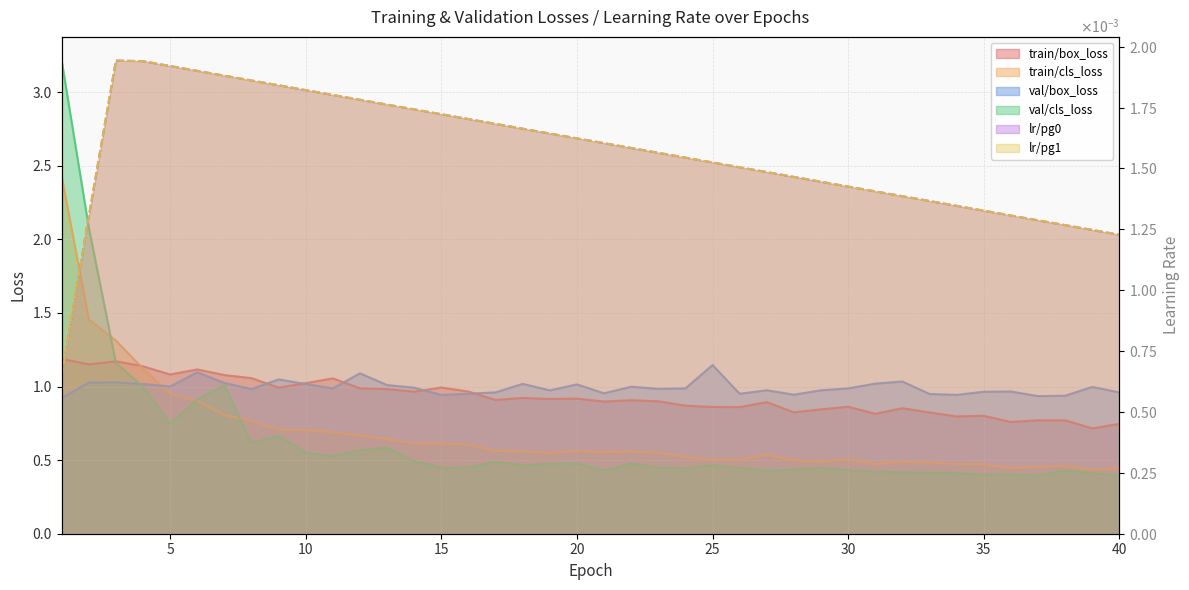

At which category is the sum across all series the highest?

1